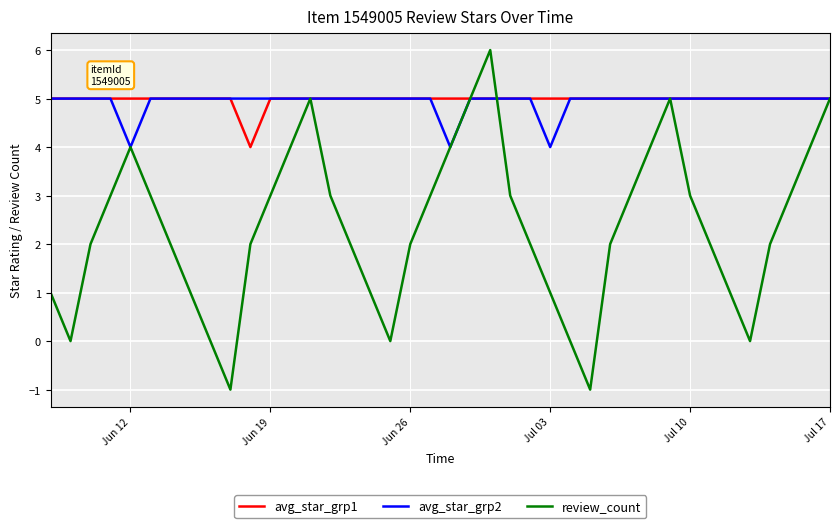

Which series has the widest spread of values?

review_count